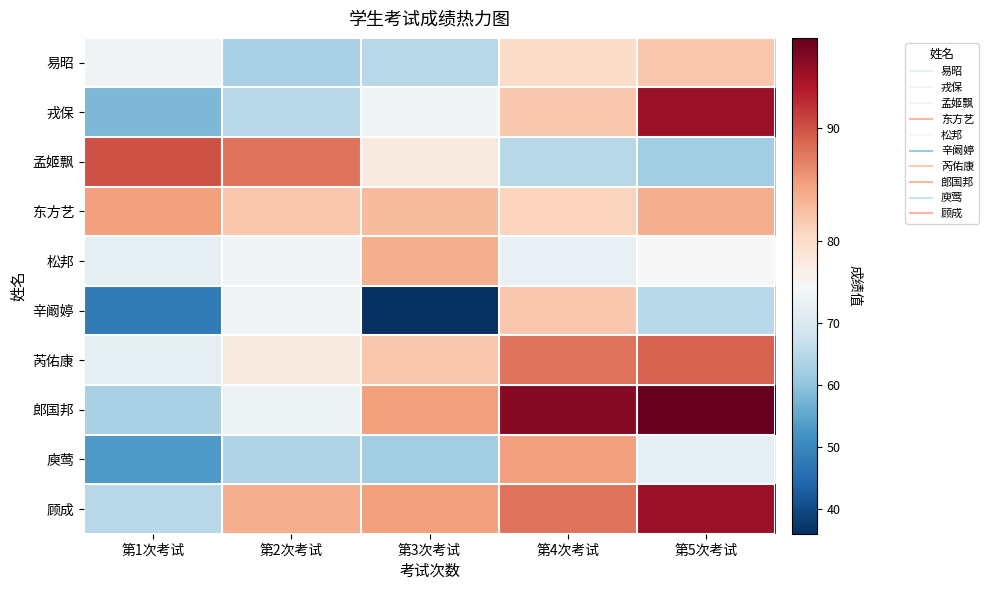

What is the total value across all series at 第3次考试?

735